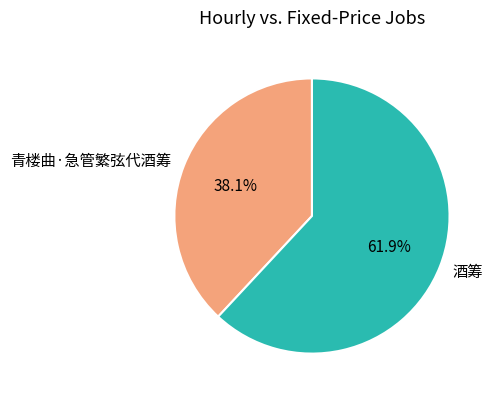

Combined, what portion of the pie is 酒筹 and 青楼曲·急管繁弦代酒筹?

100.0%